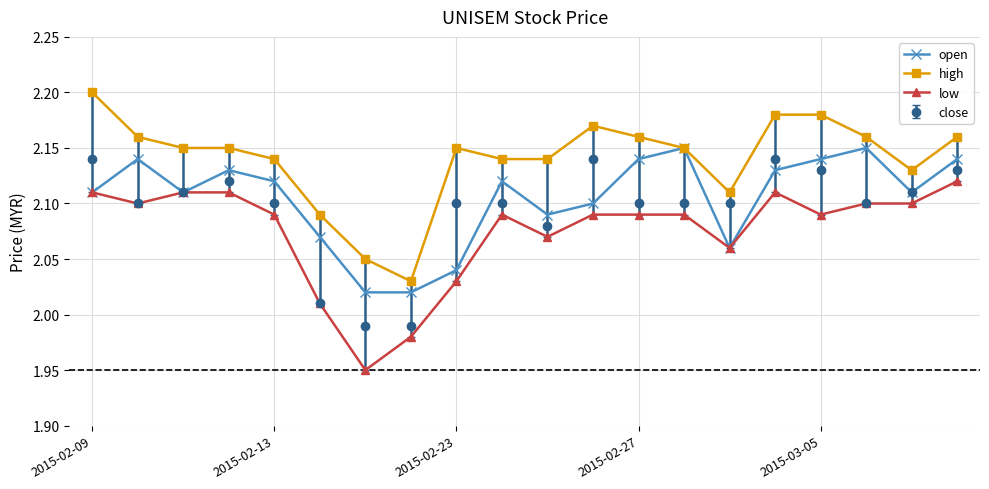

Which series has the largest total across all categories?

high